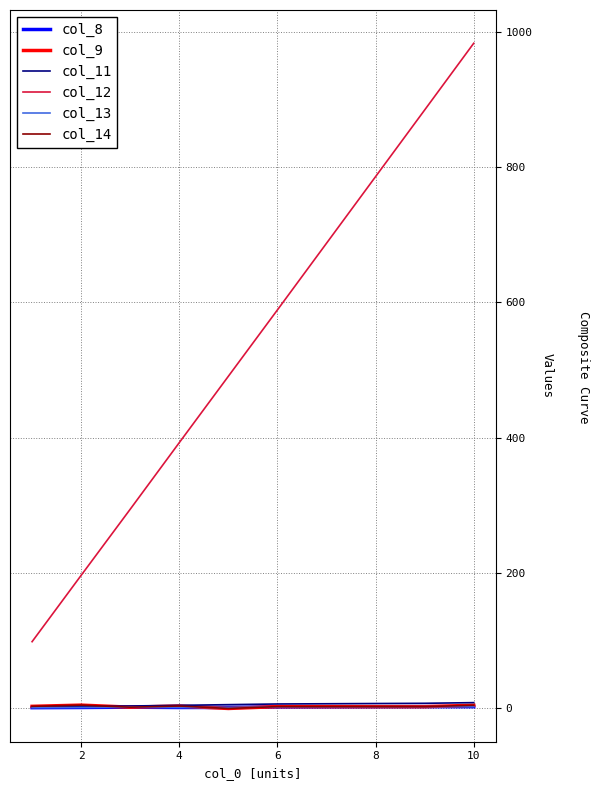

How many lines are shown in the chart?

6